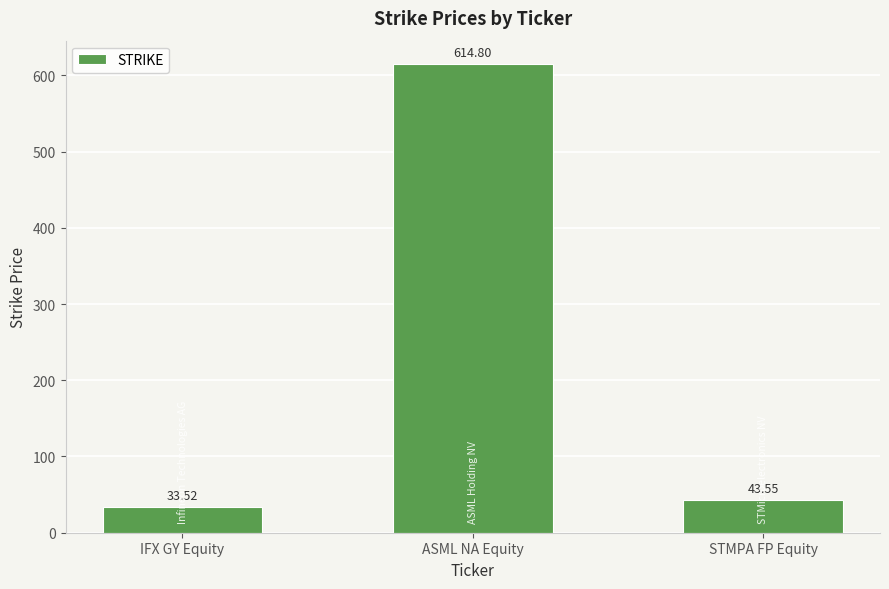

List the labels in order of value, smallest first.

IFX GY Equity, STMPA FP Equity, ASML NA Equity